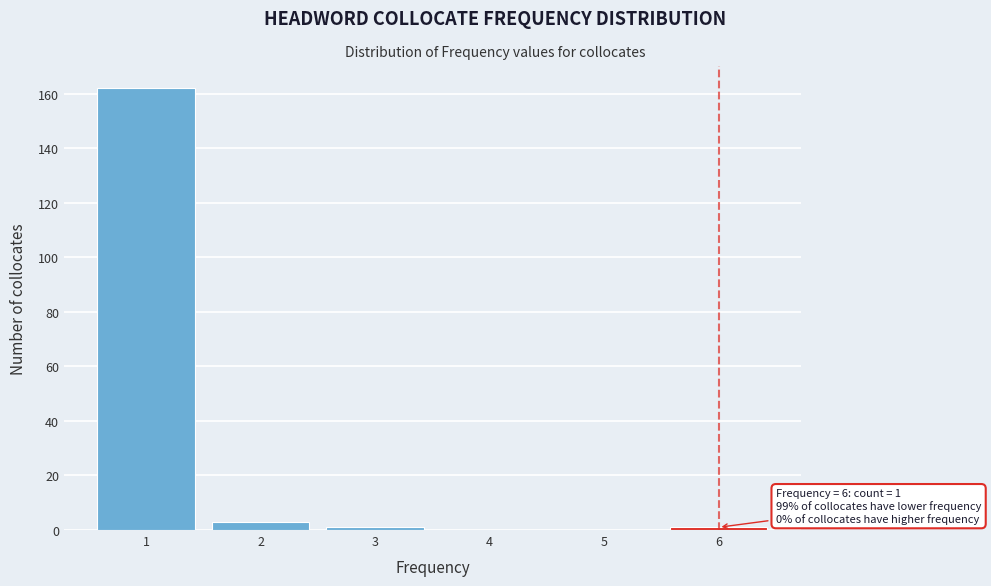

Over which range of the x-axis is the bar tallest?

0.5 to 1.5